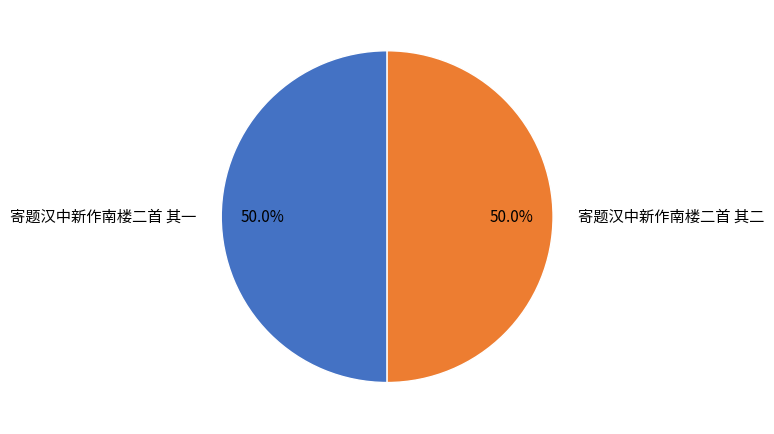

What percentage is NOT represented by 寄题汉中新作南楼二首 其一?

50.0%